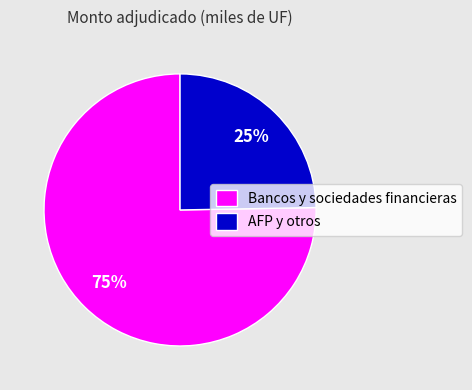

To the nearest percent, what is the combined percentage of AFP y otros and Bancos y sociedades financieras?

100%